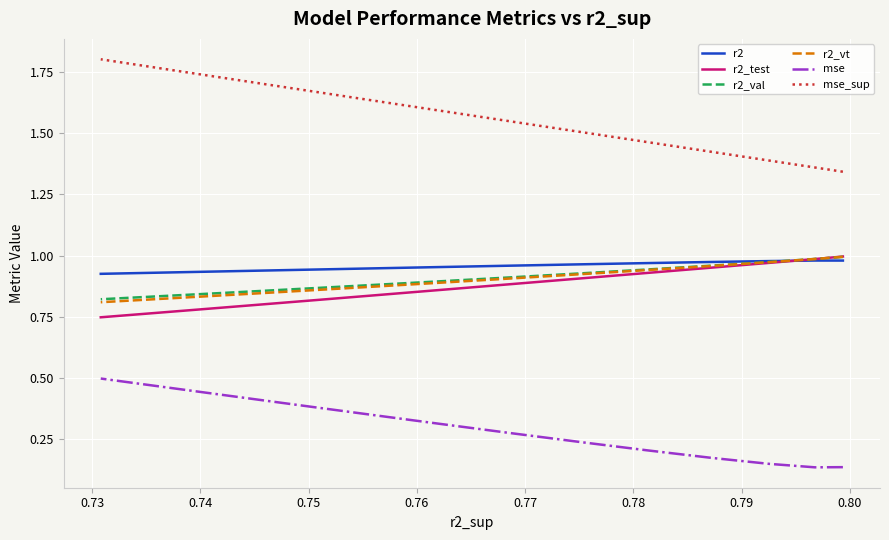

What are all the series names shown in the legend?

r2, r2_test, r2_val, r2_vt, mse, mse_sup